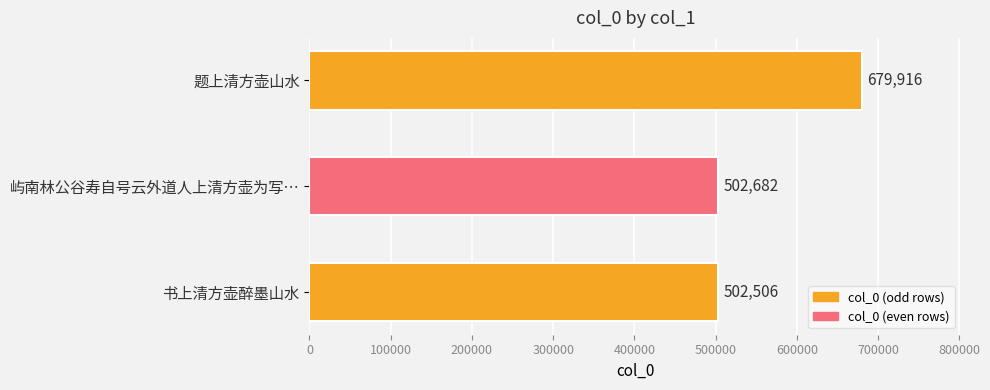

How many data points are less than 502682?

1